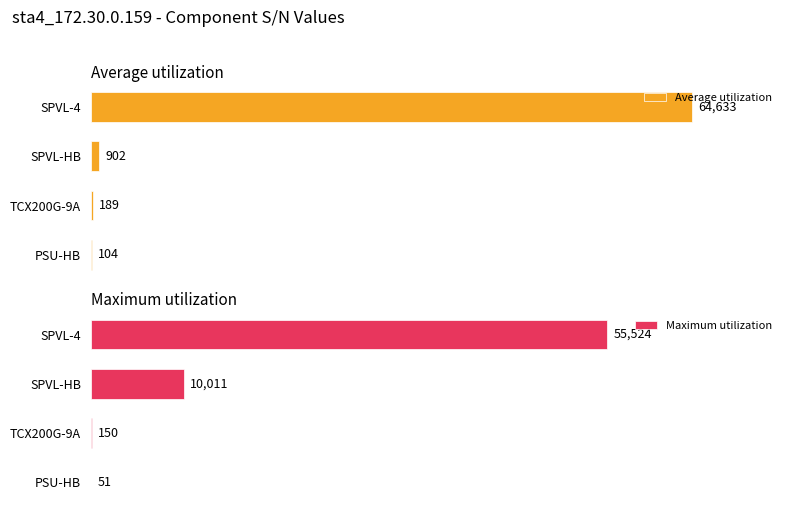

How many bars are there in total?

8